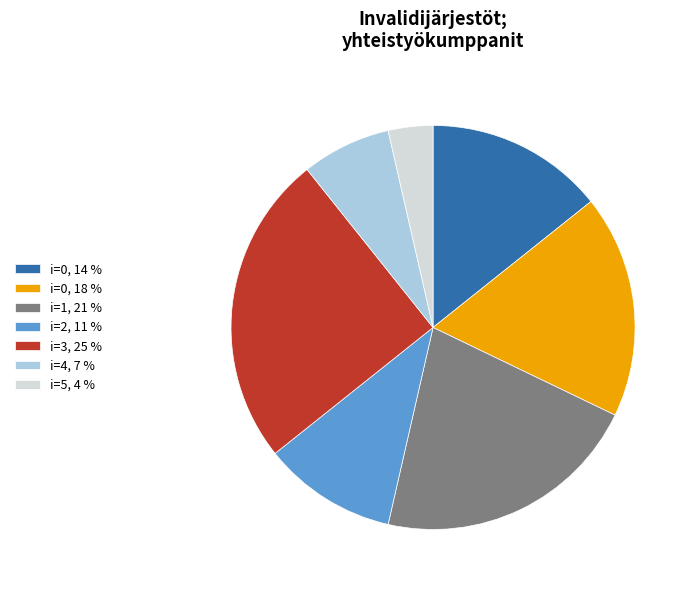

The i=4, 7 % slice represents 7% of the pie. True or false?

True